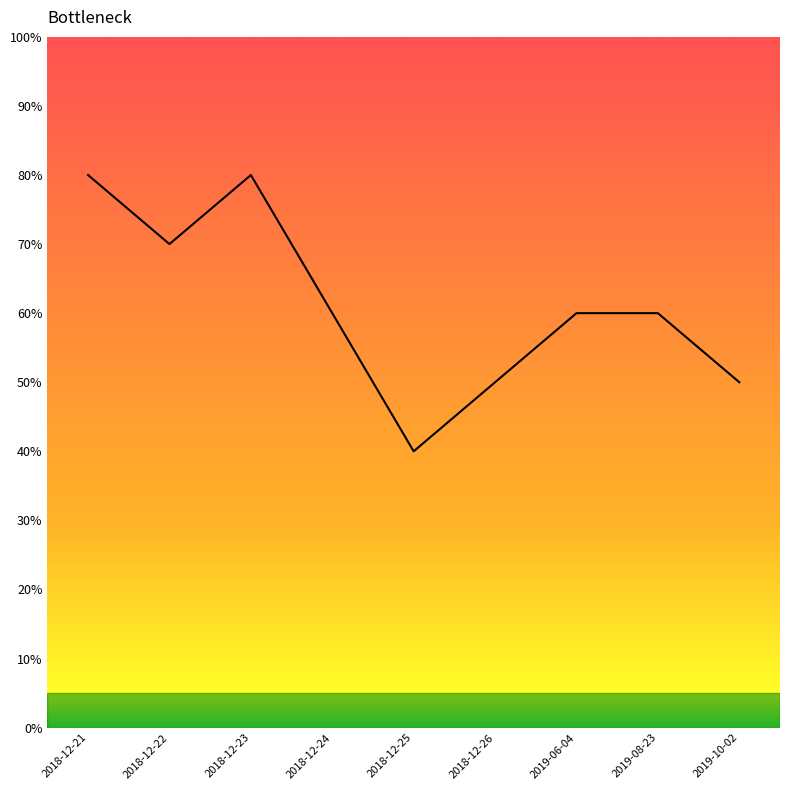

Reading left to right, transcribe all the data shown in this chart.

0.8	0.7	0.8	0.6	0.4	0.5	0.6	0.6	0.5